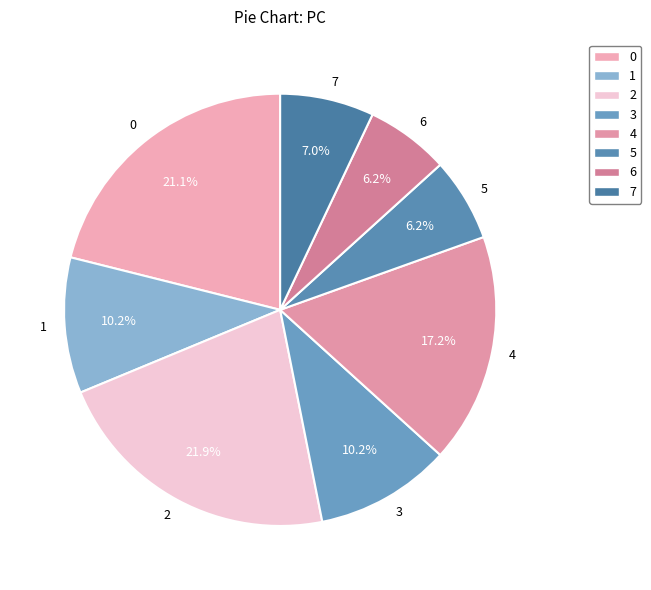

To the nearest percent, what portion does 1 represent?

10%